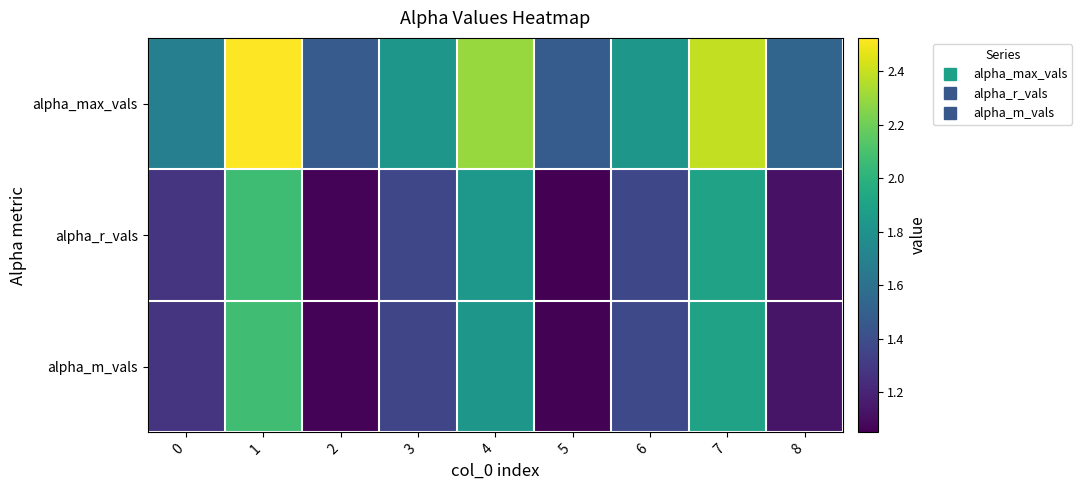

At which category is the sum across all series the highest?

1